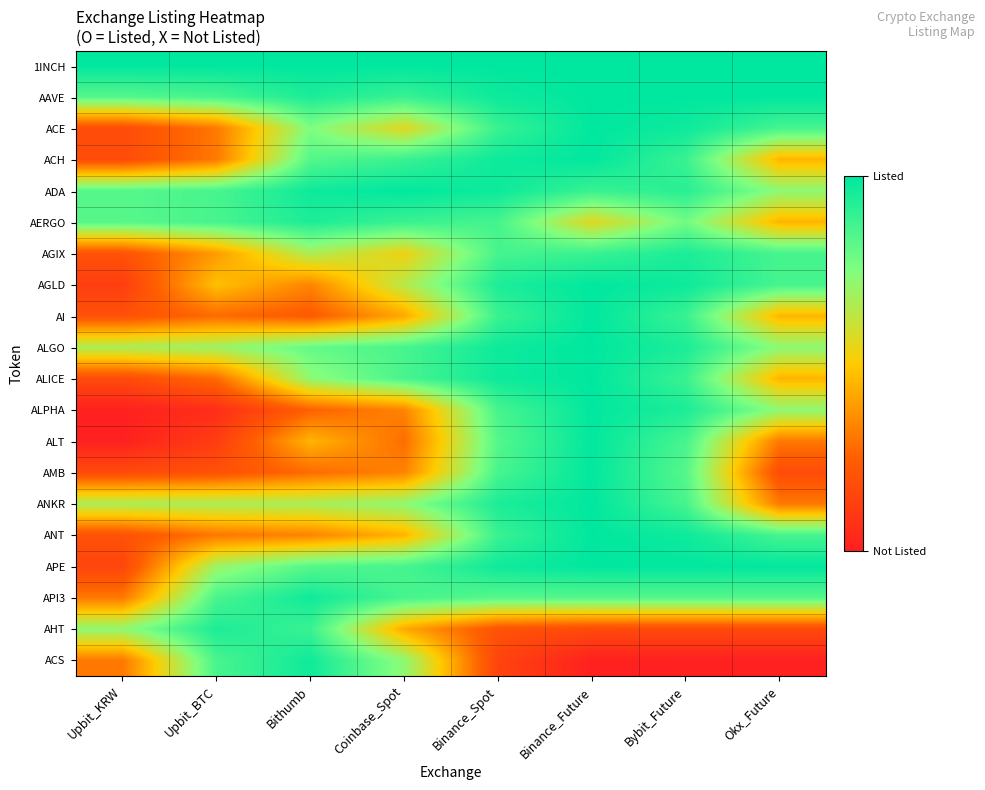

What is the spread (max minus min) of values at Okx_Future?

1.0